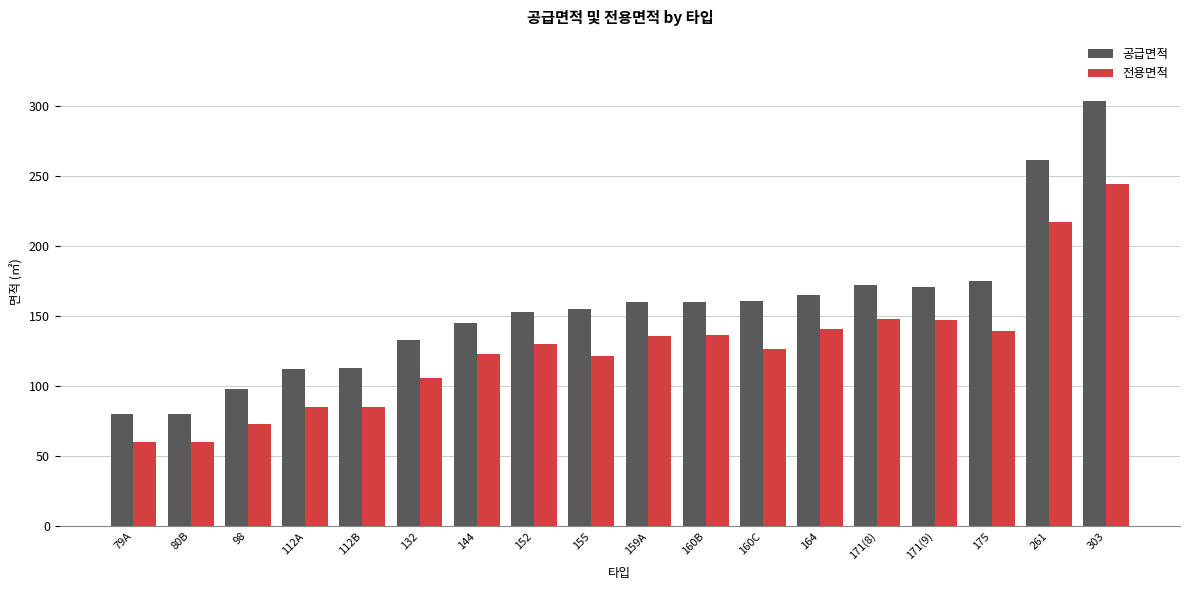

What position from the left is 160C?

12